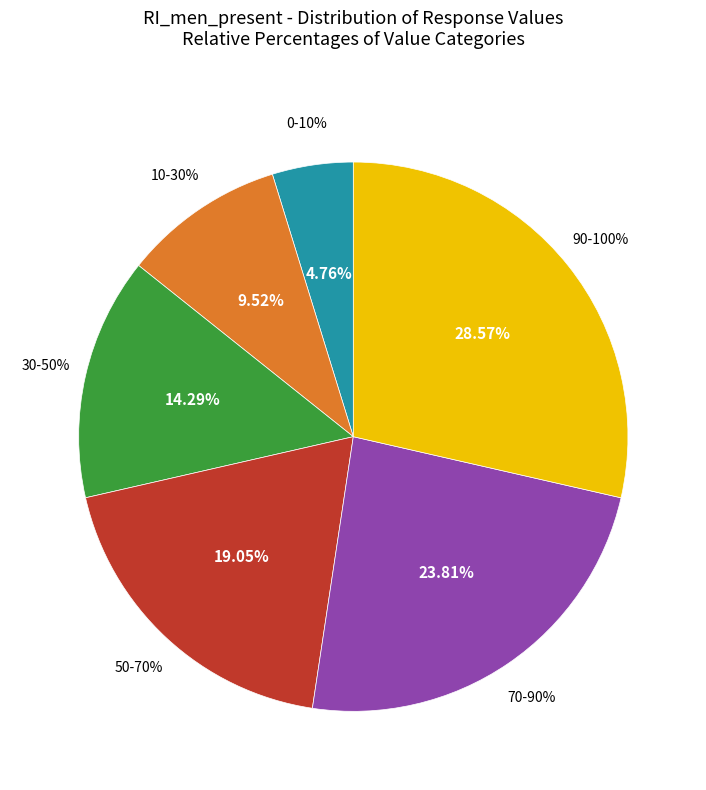

Rank the categories by value from lowest to highest.

0-10%, 10-30%, 30-50%, 50-70%, 70-90%, 90-100%